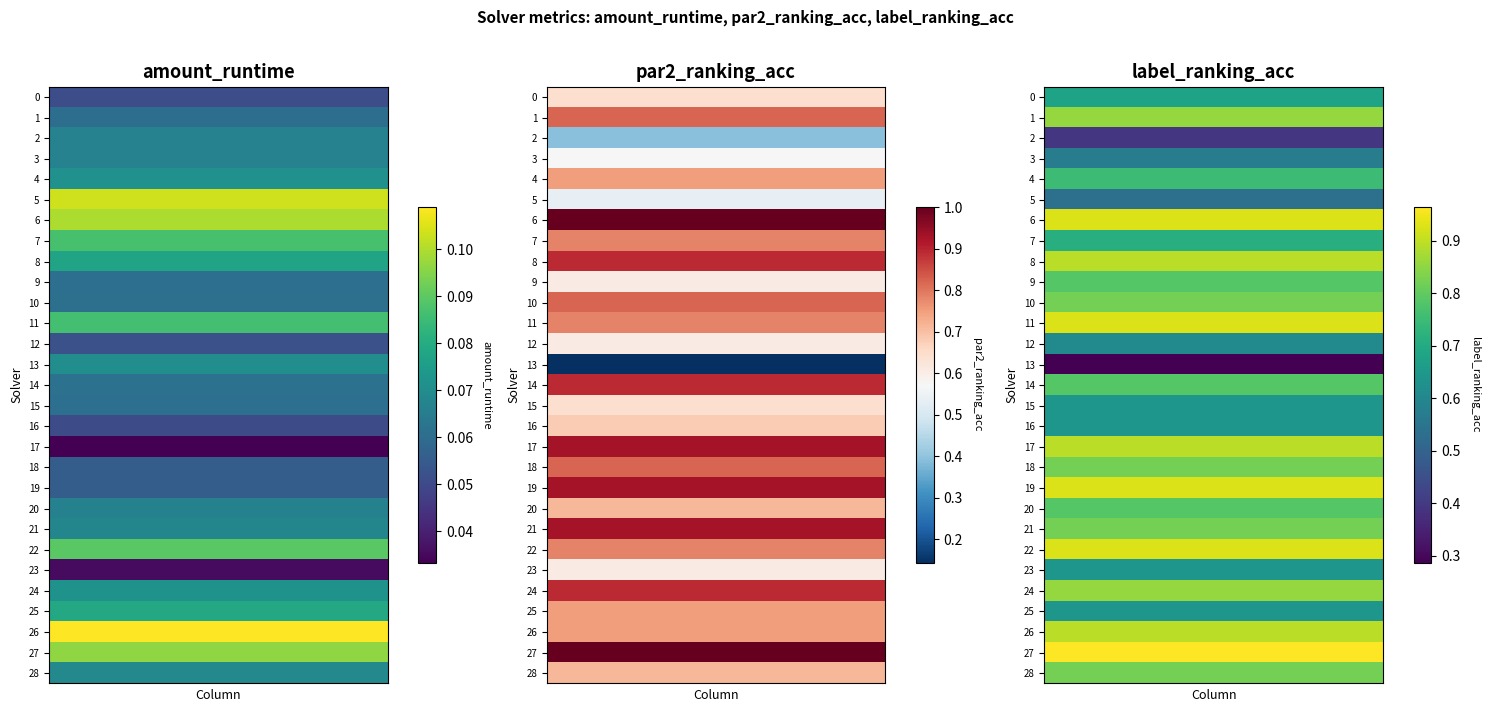

Reading left to right, transcribe all the data shown in this chart.

0: 0.1	0.6	0.7
1: 0.1	0.8	0.9
2: 0.1	0.4	0.4
3: 0.1	0.6	0.6
4: 0.1	0.8	0.8
5: 0.1	0.5	0.5
6: 0.1	1.0	0.9
7: 0.1	0.8	0.7
8: 0.1	0.9	0.9
9: 0.1	0.6	0.8
10: 0.1	0.8	0.8
11: 0.1	0.8	0.9
12: 0.1	0.6	0.6
13: 0.1	0.1	0.3
14: 0.1	0.9	0.8
15: 0.1	0.6	0.6
16: 0.1	0.7	0.6
17: 0.0	0.9	0.9
18: 0.1	0.8	0.8
19: 0.1	0.9	0.9
20: 0.1	0.7	0.8
21: 0.1	0.9	0.8
22: 0.1	0.8	0.9
23: 0.0	0.6	0.6
24: 0.1	0.9	0.9
25: 0.1	0.8	0.6
26: 0.1	0.8	0.9
27: 0.1	1.0	1.0
28: 0.1	0.7	0.8